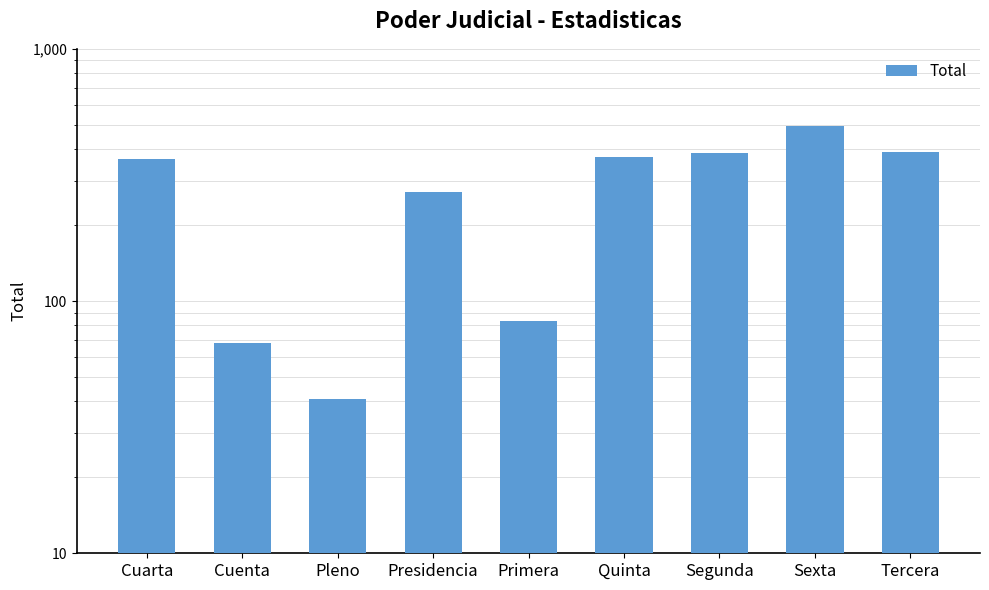

What is the ratio of the value at Cuarta to the value at Segunda?

0.9